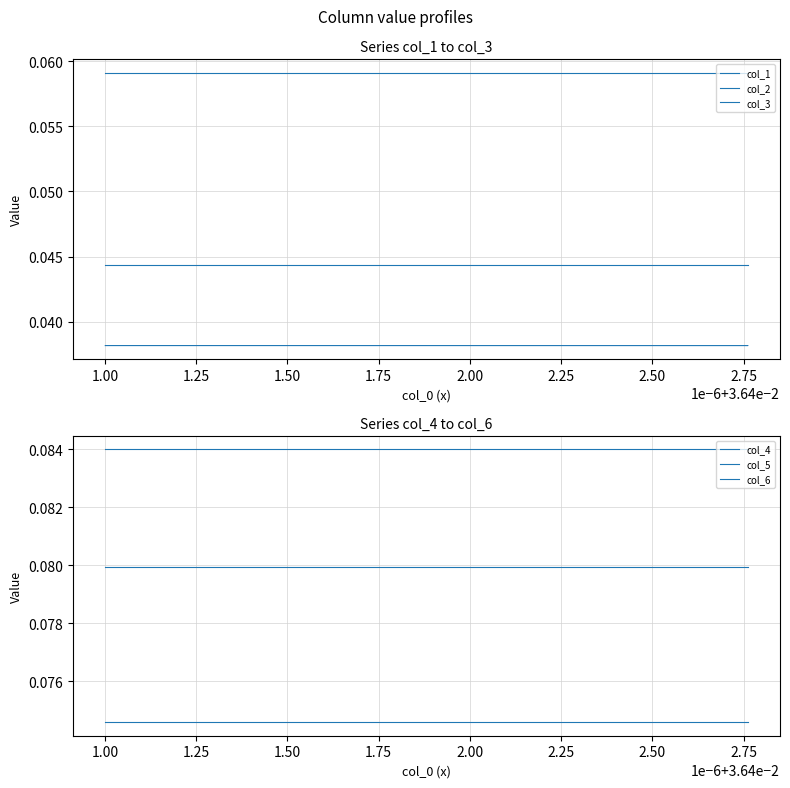

True or false: col_5 and col_3 cross at least once.

False